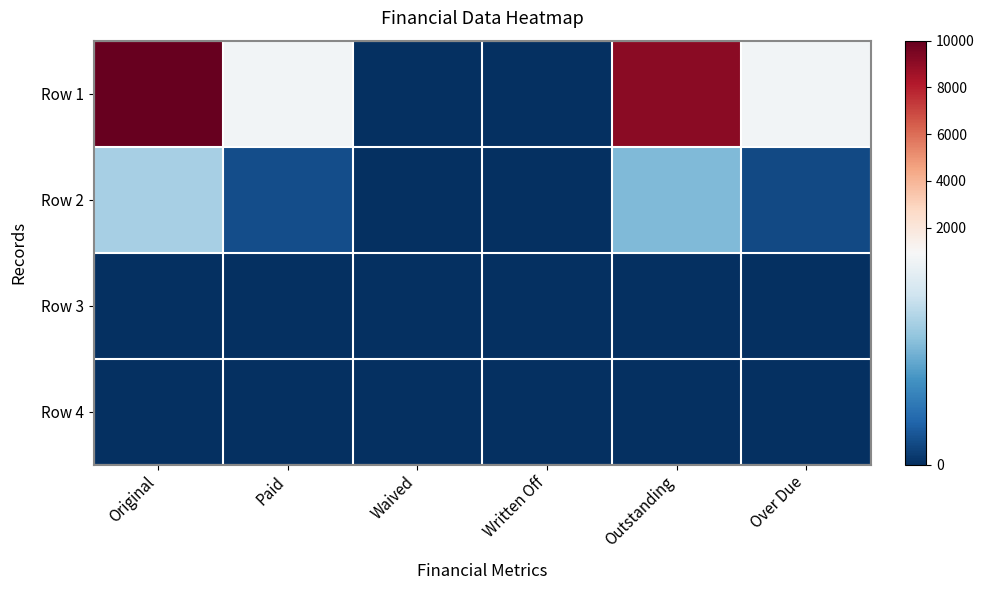

At Outstanding, list the series in order from smallest to largest.

Row 3, Row 4, Row 2, Row 1